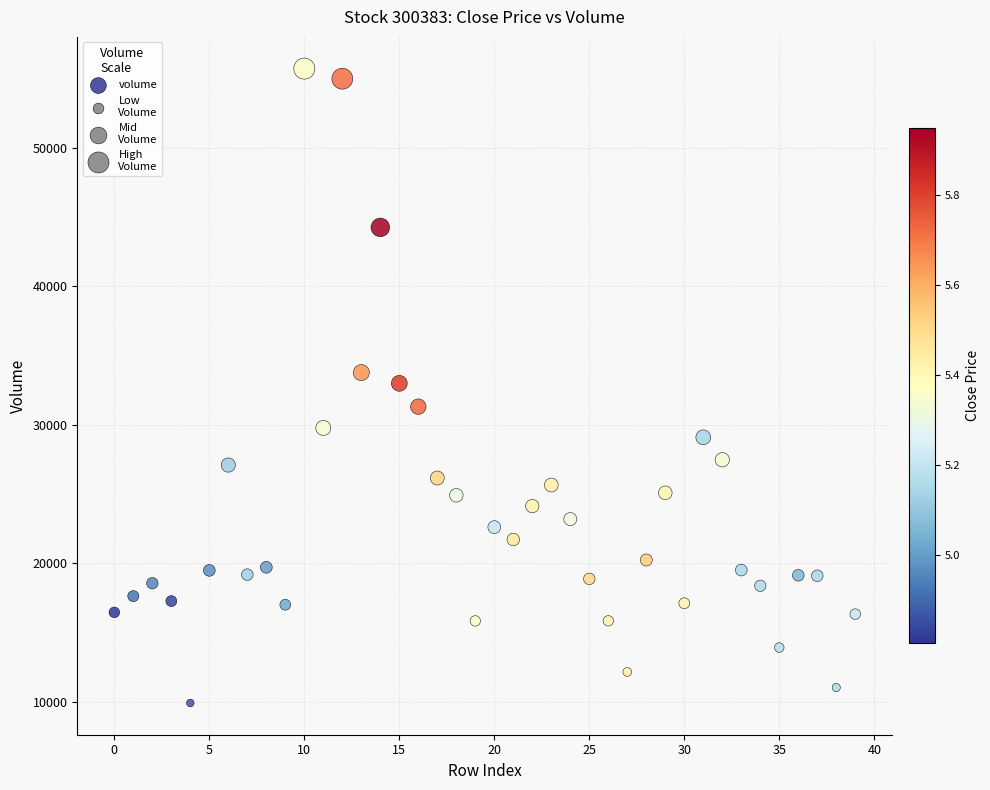

What is the range of Y values (max minus min)?

45783